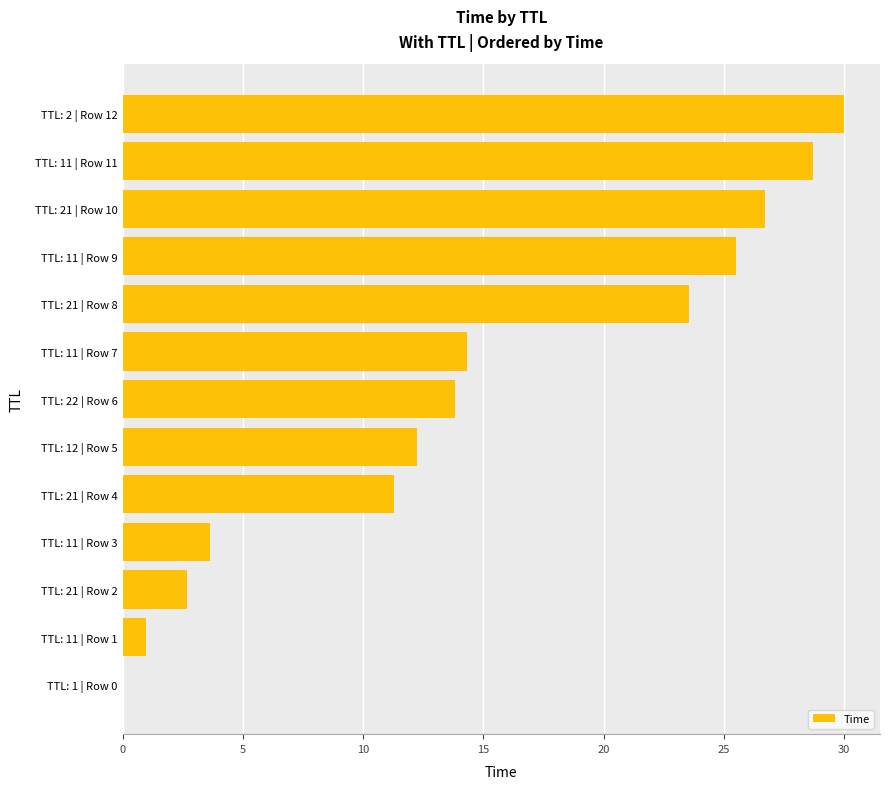

What is the average value?

14.9